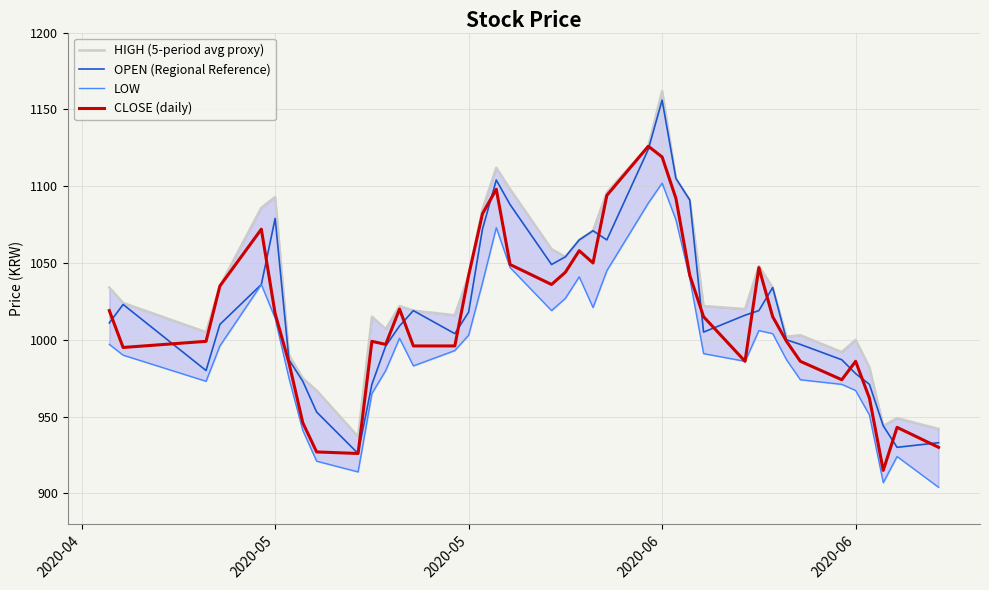

Reading left to right, what are all the values shown in this chart?

HIGH (5-period avg proxy): 1034	1024	1005	1035	1086	1093	990	975	967	937	1015	1007	1022	1019	1016	1042	1085	1112	1098	1059	1054	1065	1071	1096	1126	1162	1105	1091	1022	1020	1048	1034	1002	1003	992	1000	982	944	949	942
OPEN (Regional Reference): 1011	1023	980	1010	1036	1079	987	973	953	926	971	996	1009	1019	1004	1018	1072	1104	1088	1049	1054	1065	1071	1065	1124	1156	1105	1091	1005	1016	1019	1034	1000	997	987	978	971	944	930	933
LOW: 997	990	973	996	1036	1014	975	941	921	914	965	980	1001	983	993	1003	1037	1073	1047	1019	1027	1041	1021	1045	1089	1102	1078	1040	991	986	1006	1004	987	974	971	967	951	907	924	904
CLOSE (daily): 1019	995	999	1035	1072	1017	985	946	927	926	999	997	1020	996	996	1042	1082	1098	1049	1036	1044	1058	1050	1094	1126	1119	1092	1042	1015	986	1047	1015	999	986	974	986	962	915	943	930